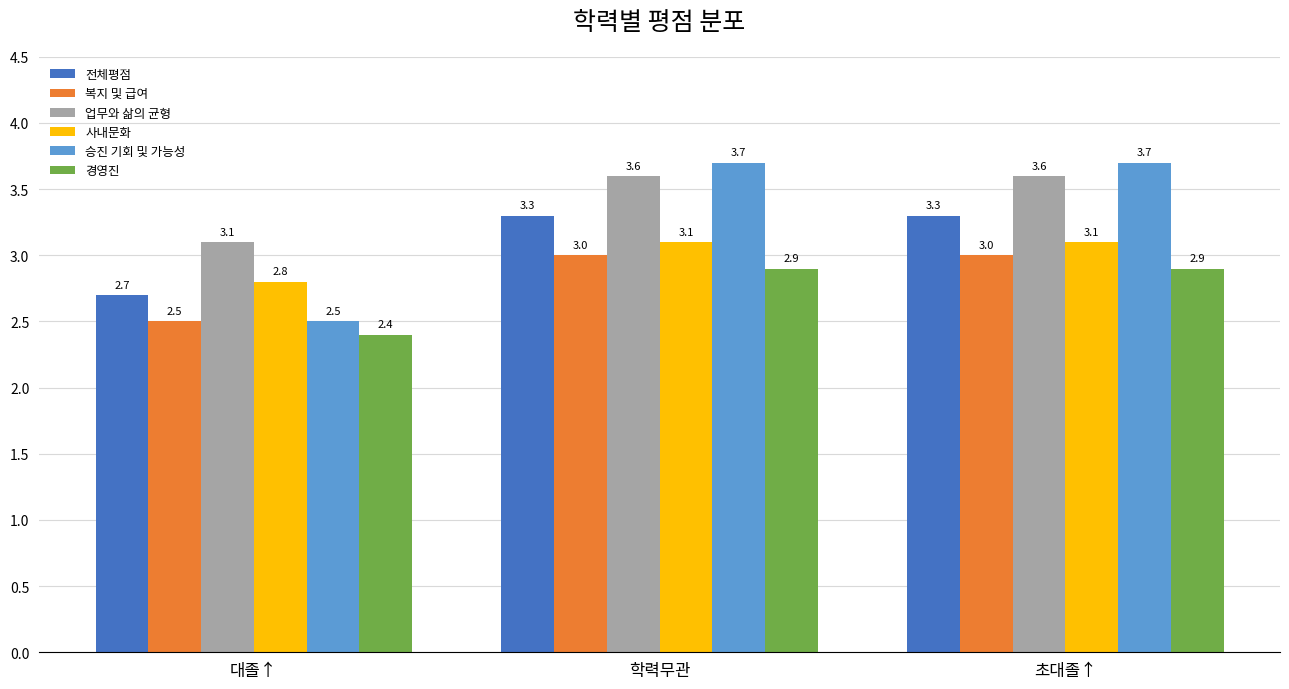

What is the sum of the 업무와 삶의 균형 values at 초대졸↑ and 대졸↑?

6.7